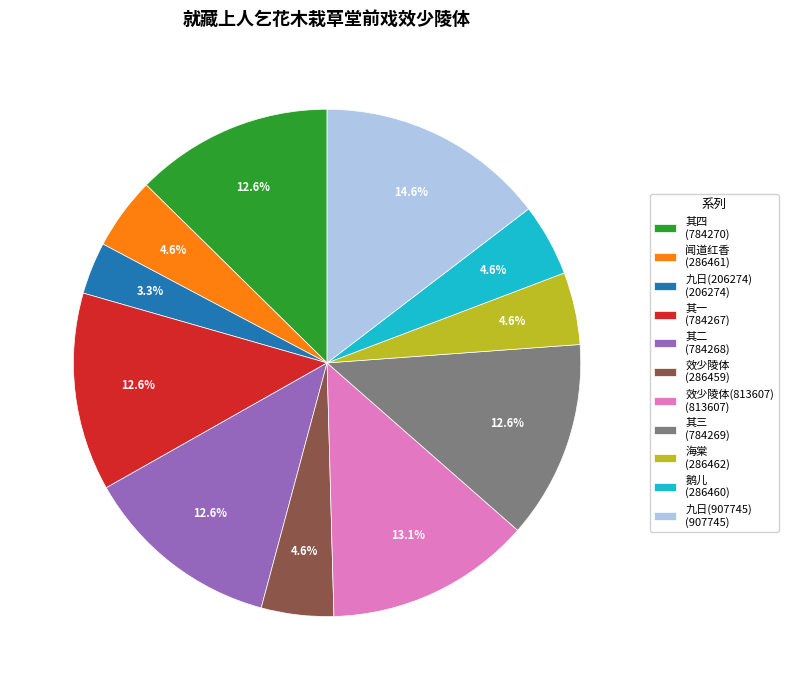

What is the smallest slice in the pie chart?

九日(206274) (206274)